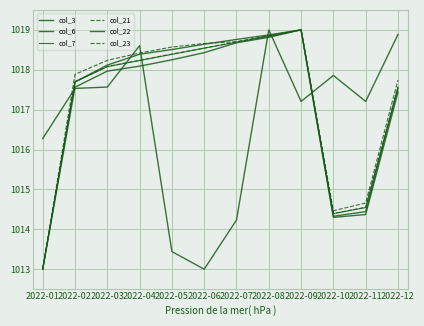

Which series has the largest total across all categories?

col_23